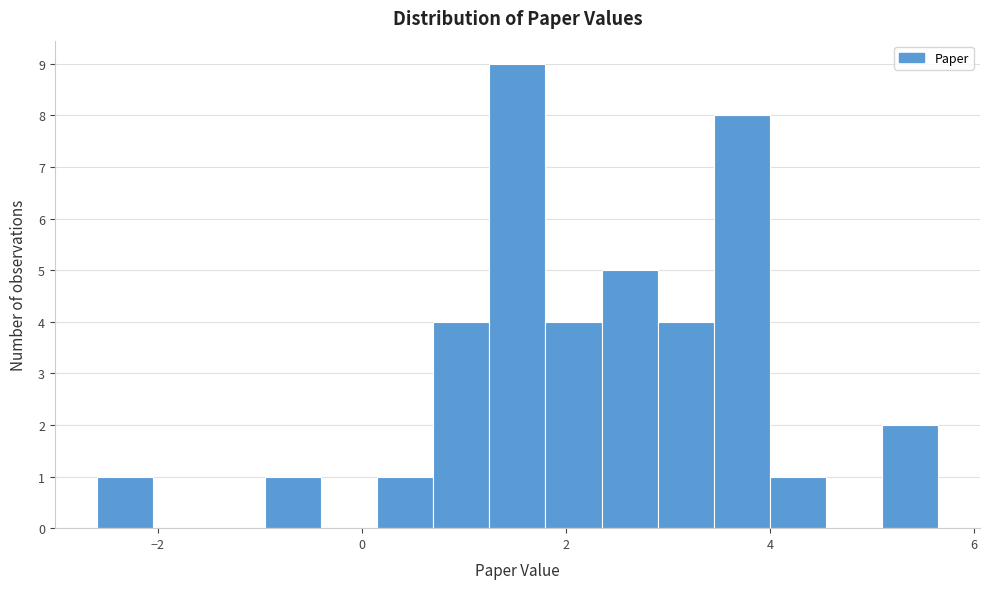

Read against the x-axis, roughly where is the centre of the tallest bar?

1.6